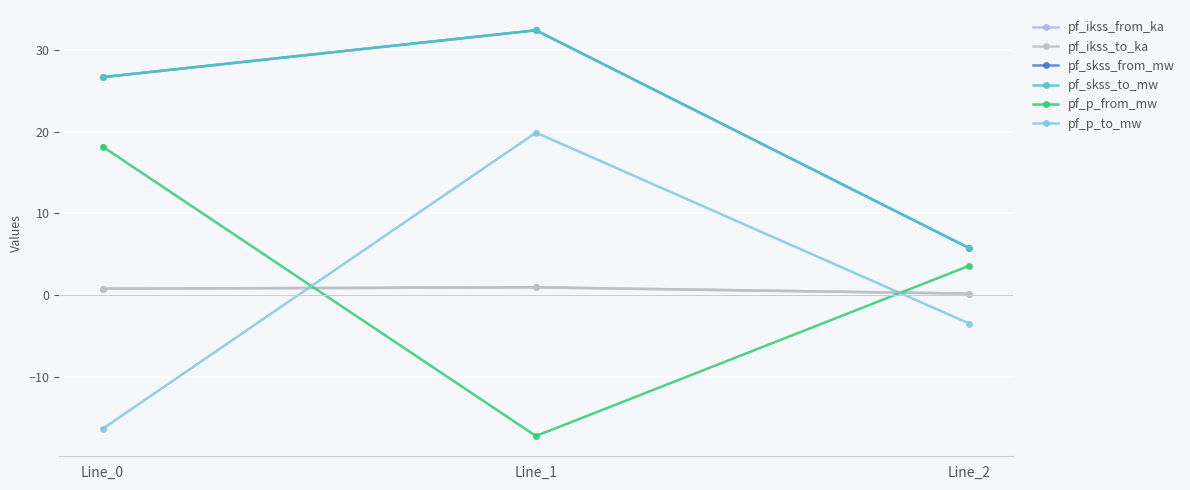

The value of pf_p_from_mw at Line_2 is 2.4. True or false?

False